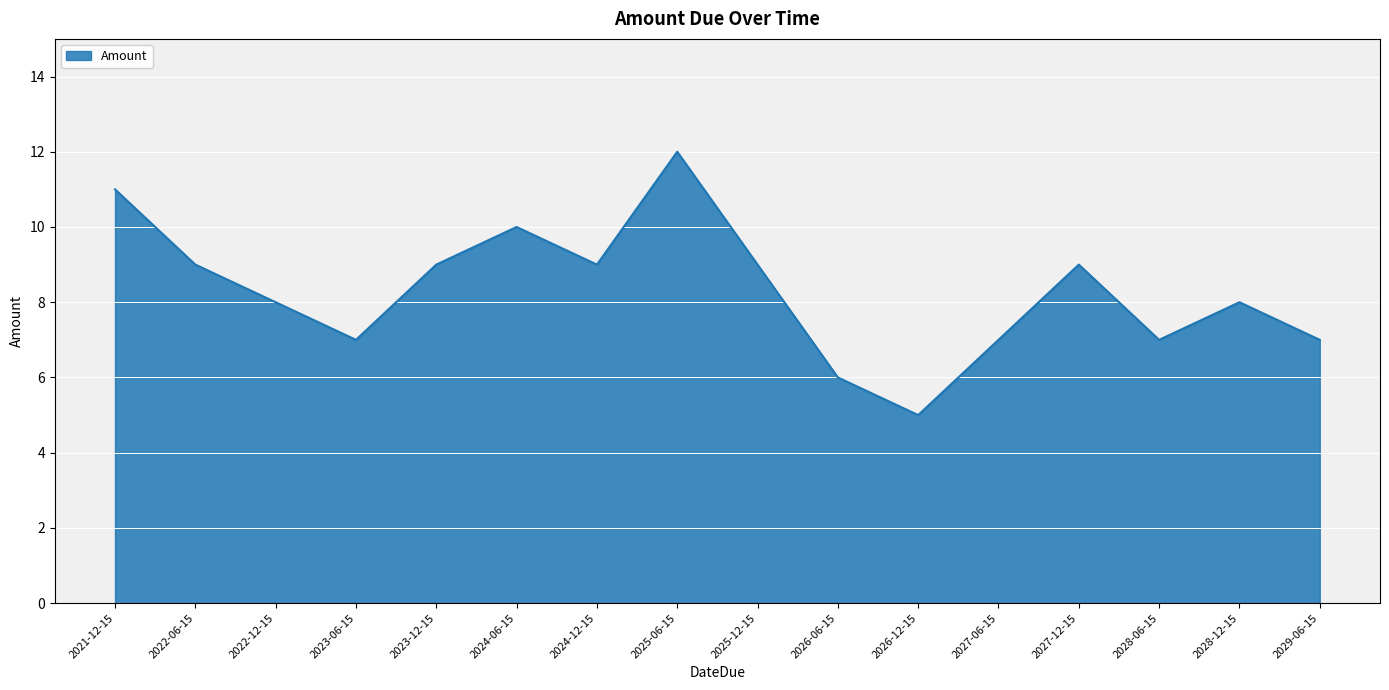

What value does the data have at 2029-06-15?

7